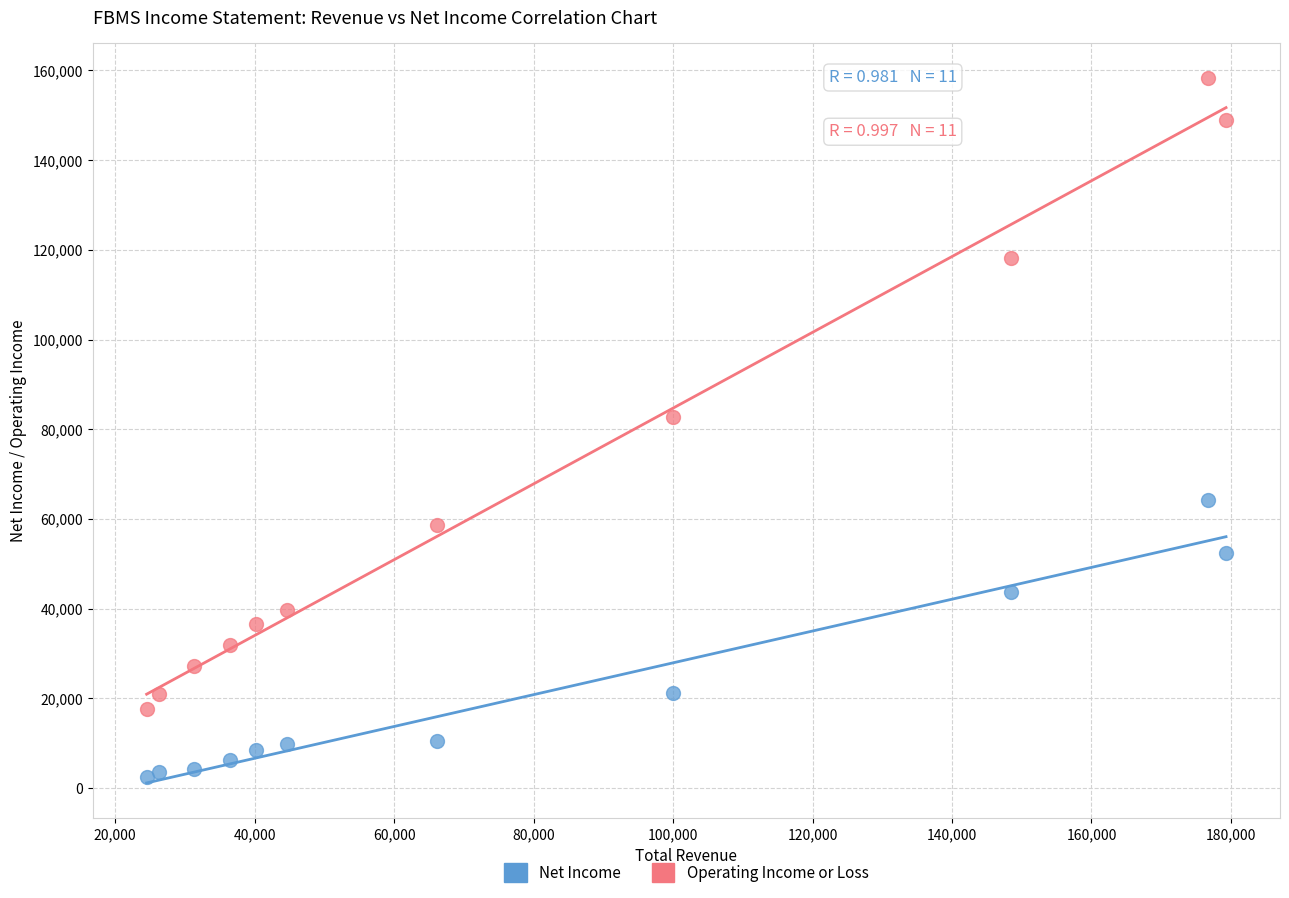

Which series contains the highest Y value?

Operating Income or Loss